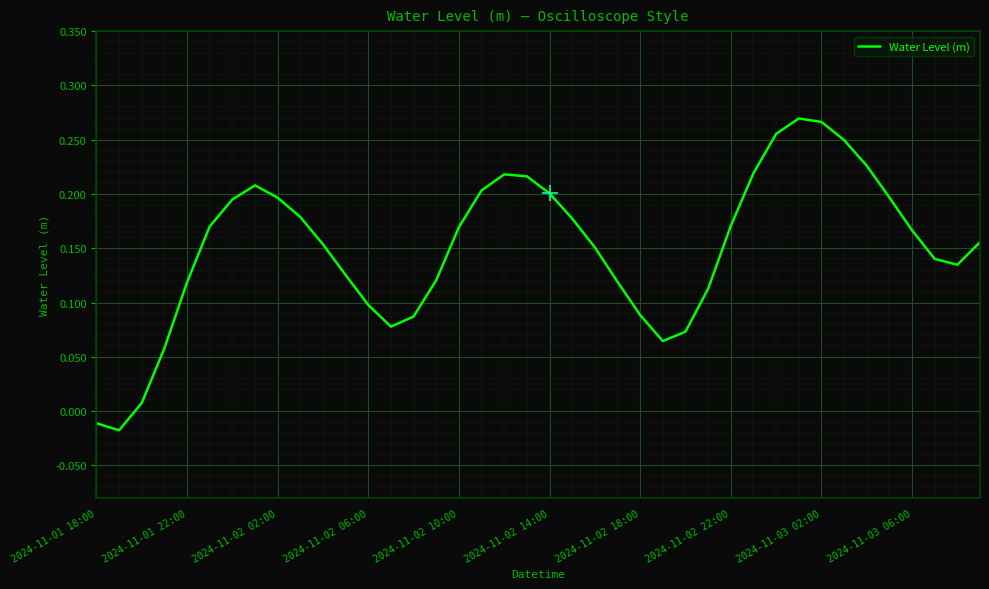

Between 2024-11-03 06:00 and 2024-11-01 22:00, which is larger?

2024-11-03 06:00